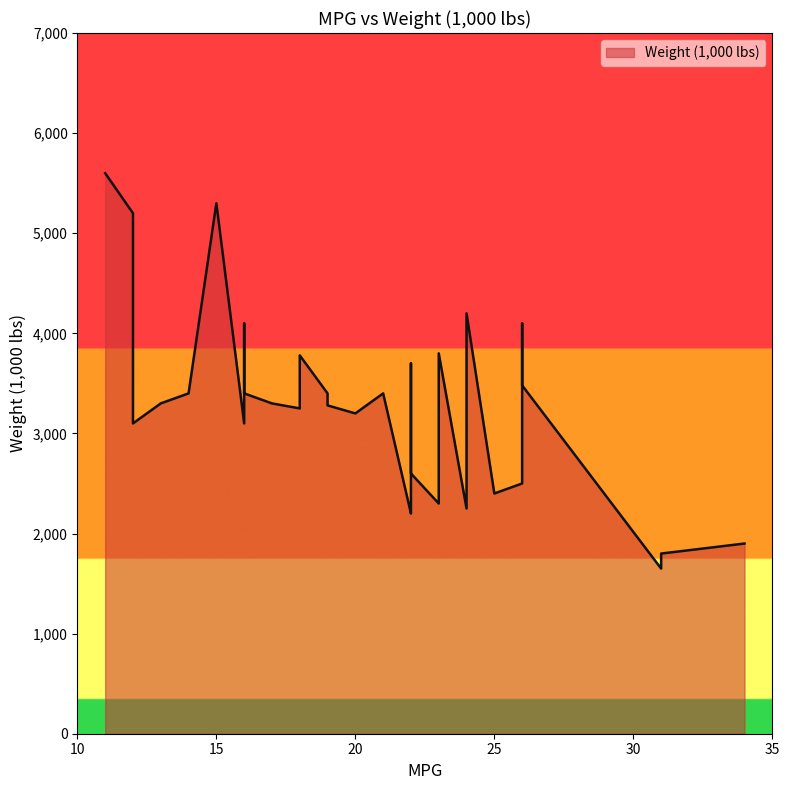

Does the chart have visible grid lines?

No